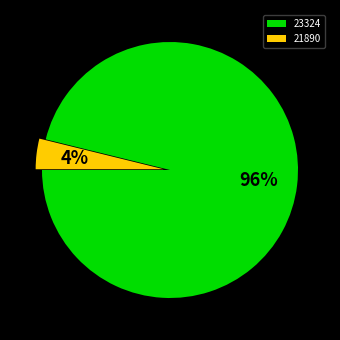

Which has a higher value, 21890 or 23324?

23324